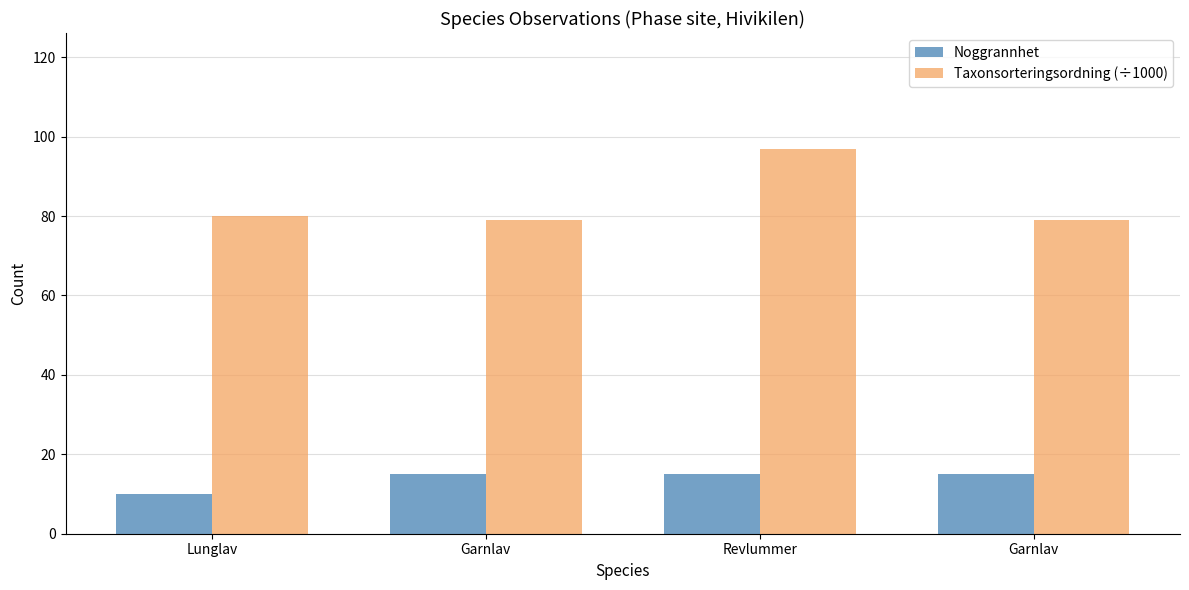

How many bars are there in total?

8